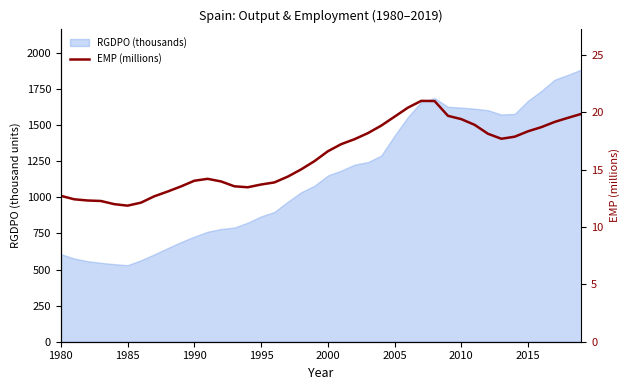

How many lines are shown in the chart?

1